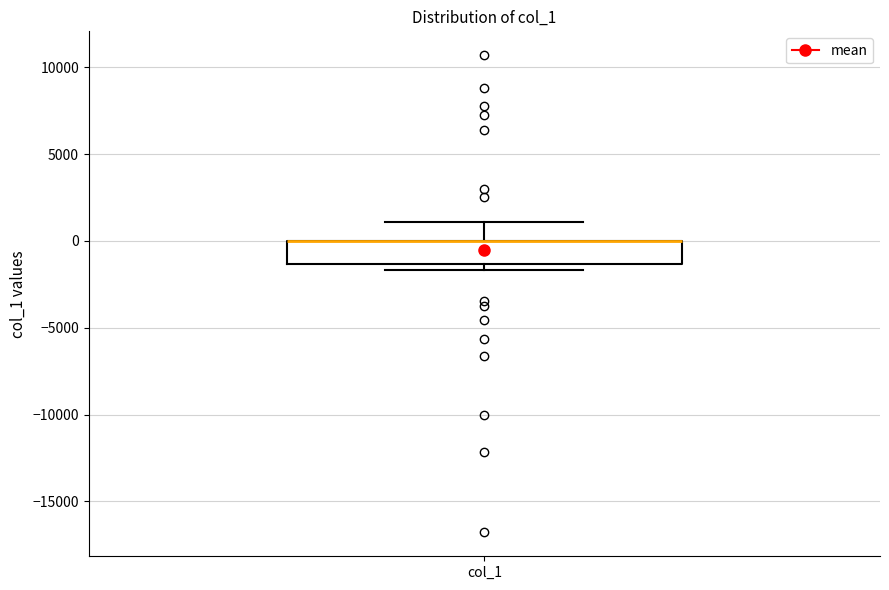

Where is the lower edge of the box for col_1 on the y-axis? The values are not printed on the chart, so give them approximately, as read against the axis.

-1500